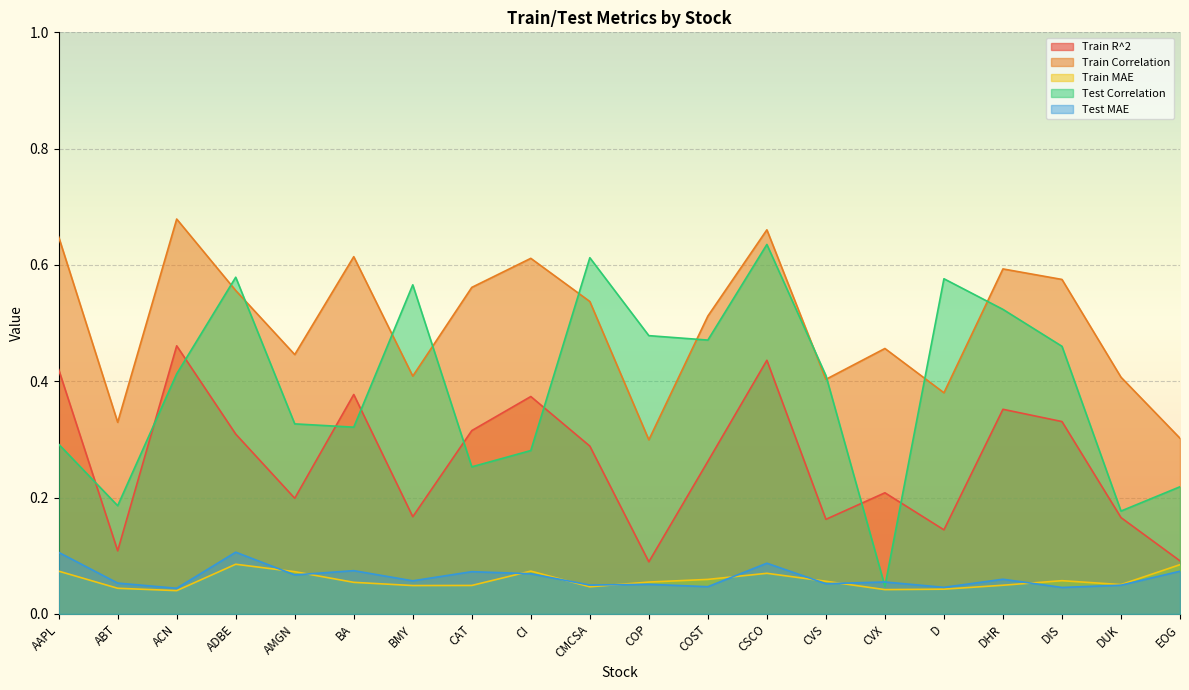

At which label is Test Correlation closest to 0?

CVX